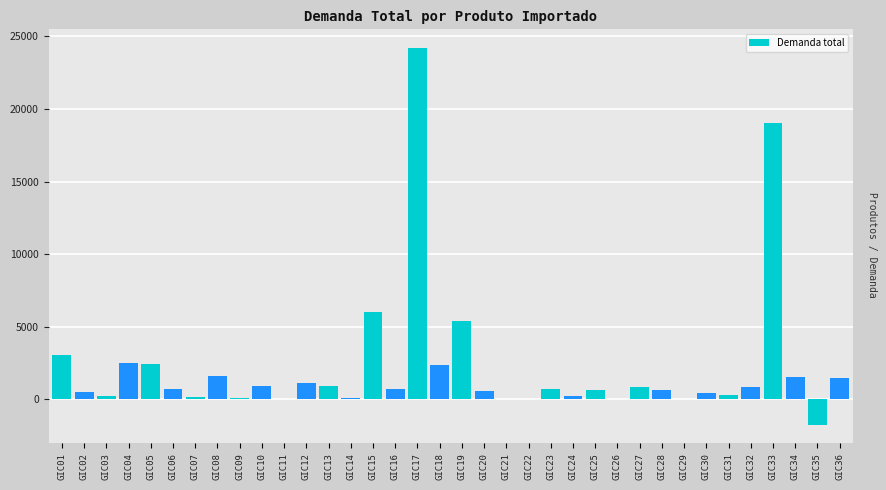

The value at GIC32 is 813.3. True or false?

True